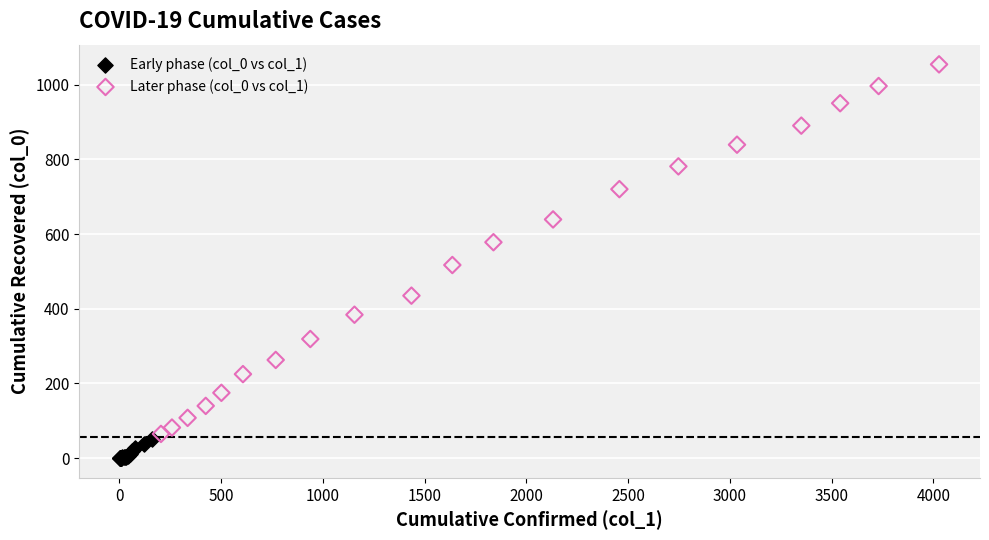

Which series reaches the minimum Y coordinate?

Early phase (col_0 vs col_1)